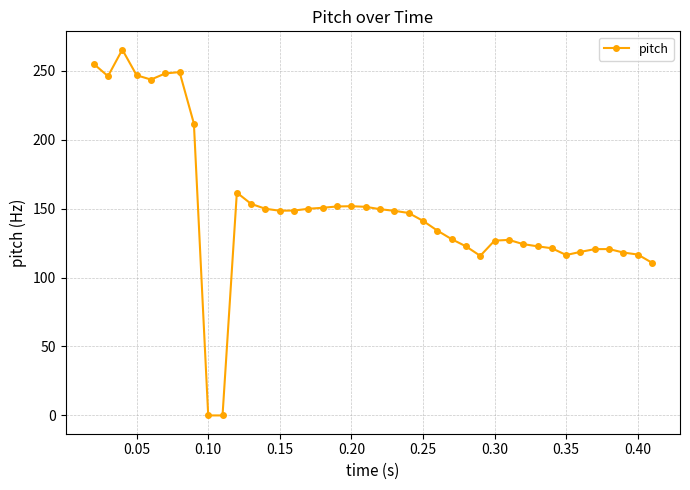

What is the value of the 12th point from the left?

153.4